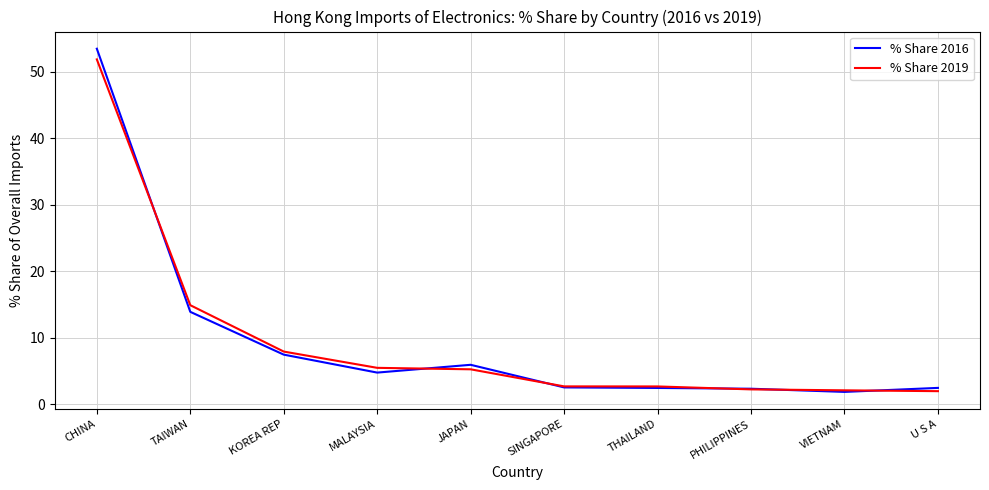

What is the sum of all % Share 2016 values?

97.1